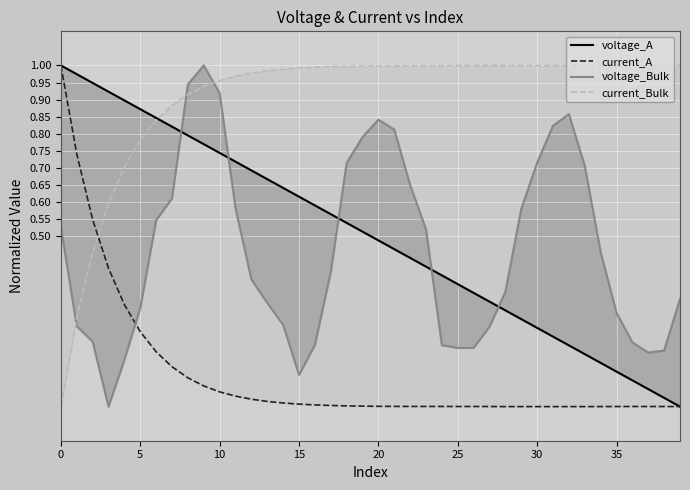

Reading left to right, what are all the values shown in this chart?

voltage_A: 1.0	1.0	0.9	0.9	0.9	0.9	0.8	0.8	0.8	0.8	0.7	0.7	0.7	0.7	0.6	0.6	0.6	0.6	0.5	0.5	0.5	0.5	0.4	0.4	0.4	0.4	0.3	0.3	0.3	0.3	0.2	0.2	0.2	0.2	0.1	0.1	0.1	0.1	0.0	0.0
current_A: 1.0	0.7	0.5	0.4	0.3	0.2	0.2	0.1	0.1	0.1	0.0	0.0	0.0	0.0	0.0	0.0	0.0	0.0	0.0	0.0	0.0	0.0	0.0	0.0	0.0	0.0	0.0	0.0	0.0	0.0	0.0	0.0	0.0	0.0	0.0	0.0	0.0	0.0	0.0	0.0
voltage_Bulk: 0.5	0.2	0.2	0.0	0.1	0.3	0.5	0.6	0.9	1.0	0.9	0.6	0.4	0.3	0.2	0.1	0.2	0.4	0.7	0.8	0.8	0.8	0.6	0.5	0.2	0.2	0.2	0.2	0.3	0.6	0.7	0.8	0.9	0.7	0.5	0.3	0.2	0.2	0.2	0.3
current_Bulk: 0.0	0.3	0.5	0.6	0.7	0.8	0.8	0.9	0.9	0.9	1.0	1.0	1.0	1.0	1.0	1.0	1.0	1.0	1.0	1.0	1.0	1.0	1.0	1.0	1.0	1.0	1.0	1.0	1.0	1.0	1.0	1.0	1.0	1.0	1.0	1.0	1.0	1.0	1.0	1.0